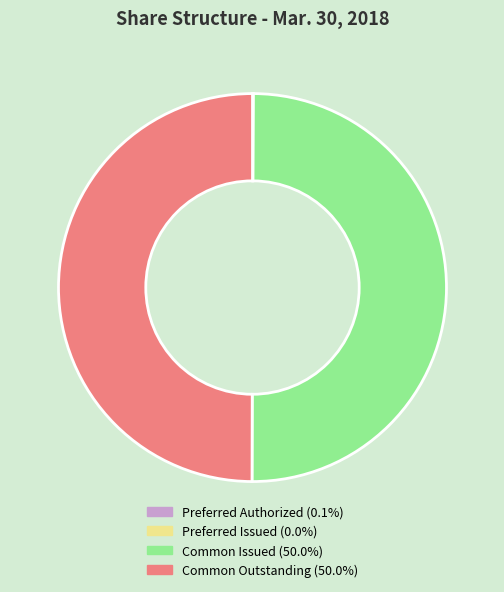

Is there a majority slice in this chart?

No